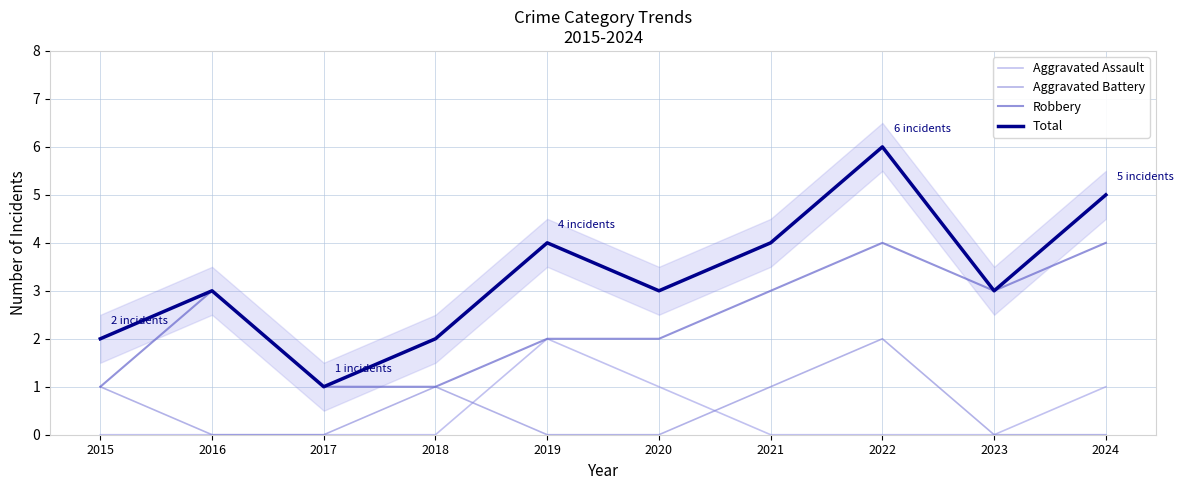

What is the difference between the maximum and minimum values in the Robbery series?

3